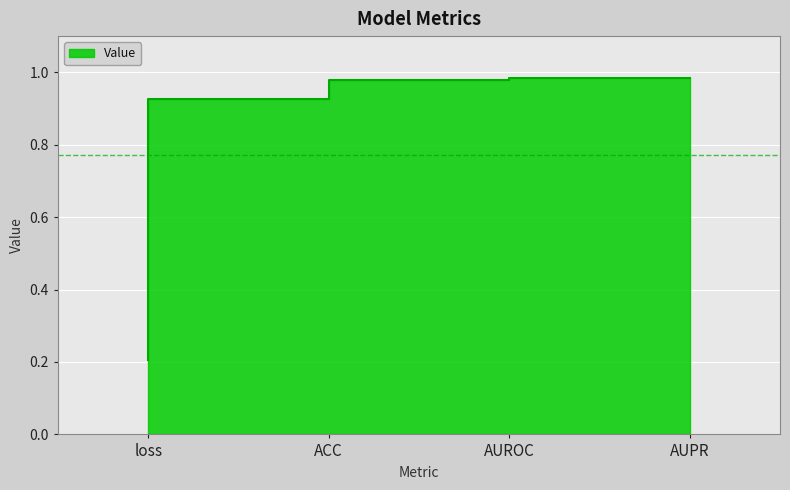

True or false: the data shows 1.0 at AUROC.

True